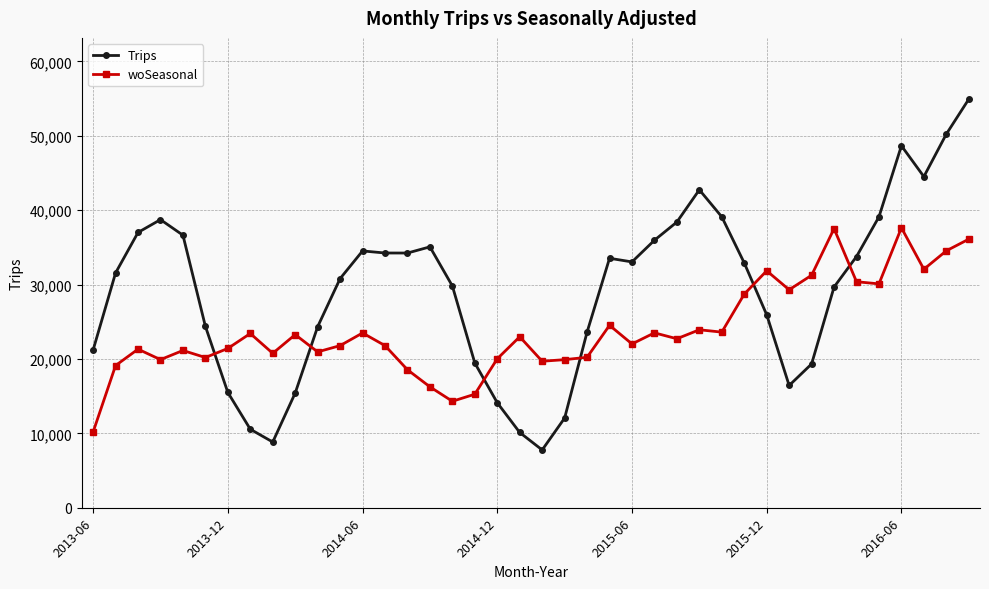

Is this an area chart (filled region under the line)?

No